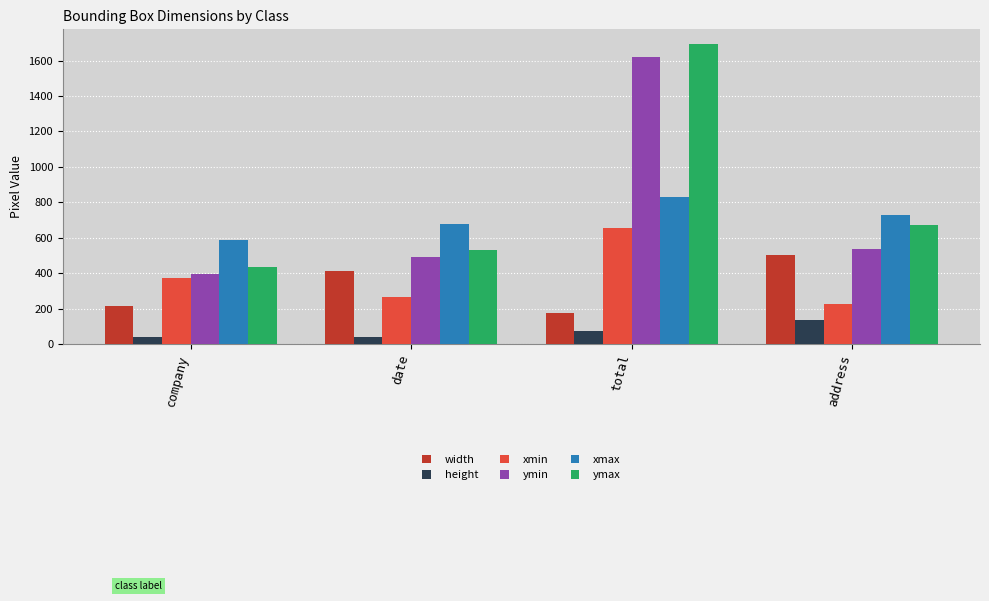

Is it true that xmax equals 679 at date?

True